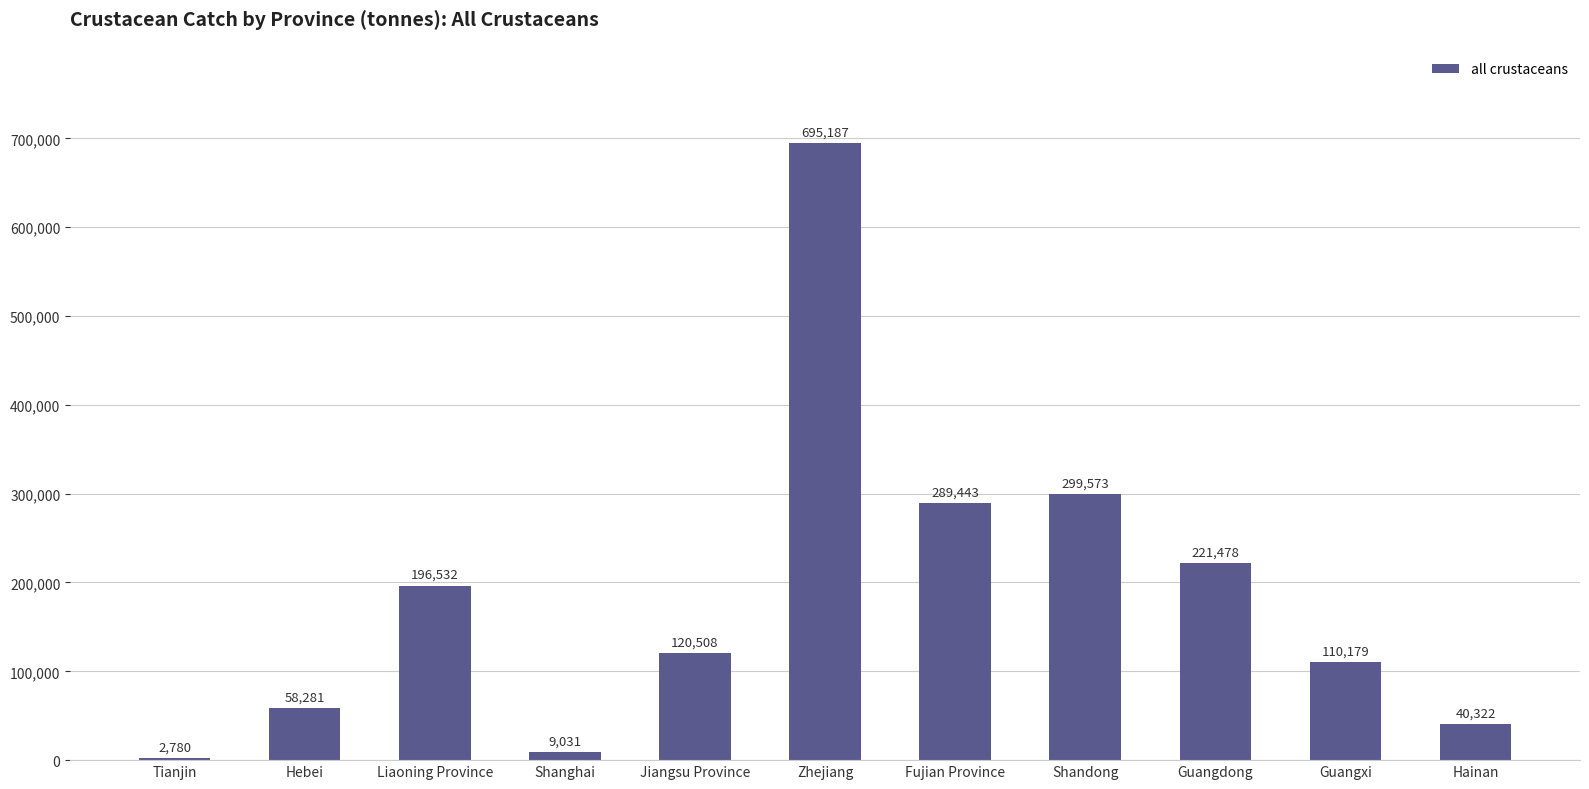

What is the label of the 9th bar from the left?

Guangdong